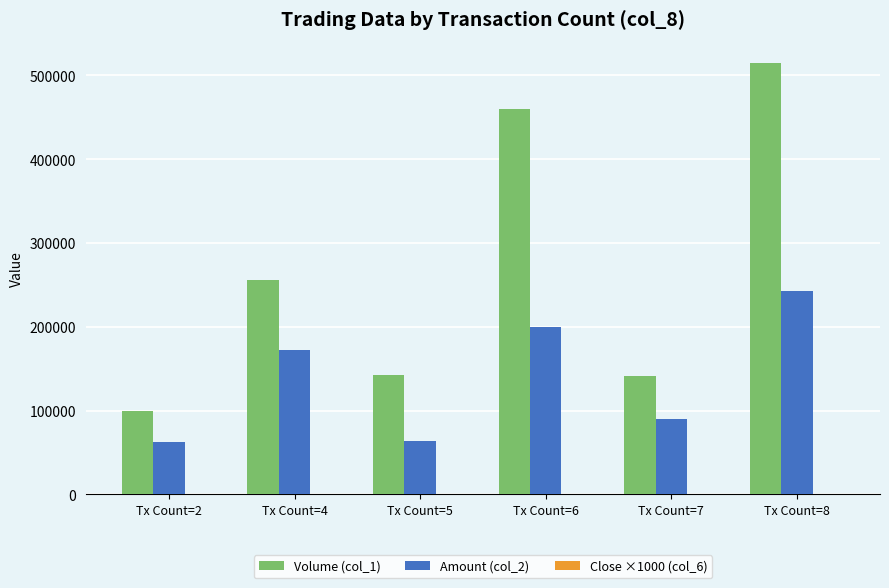

The value of Amount (col_2) at Tx Count=4 is 172160. True or false?

True